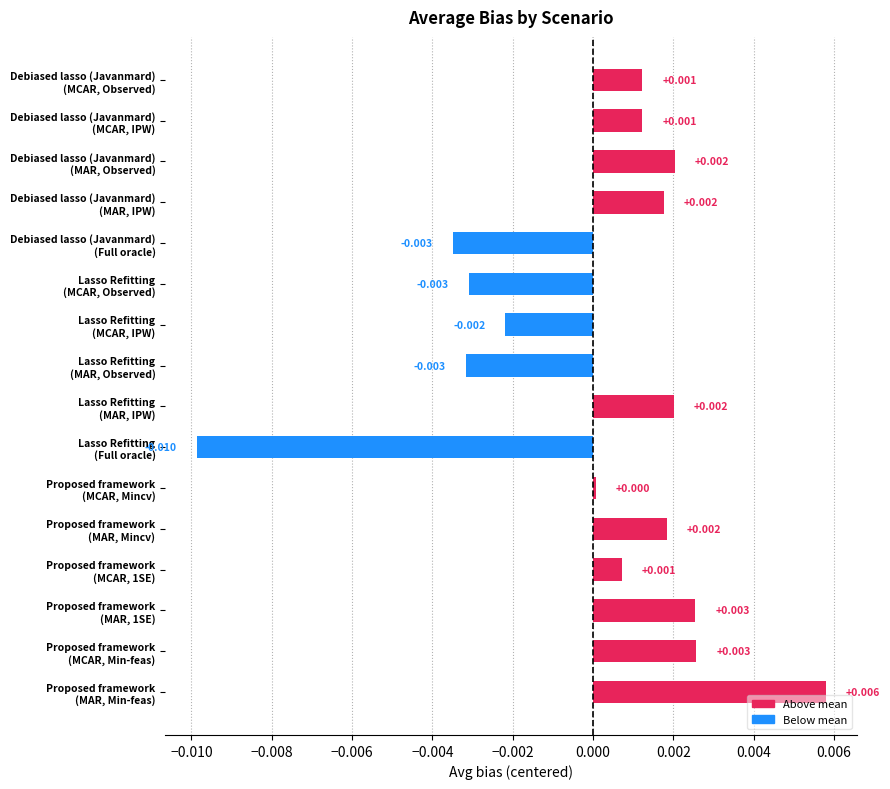

Are the bars grouped side by side (vs. stacked)?

No